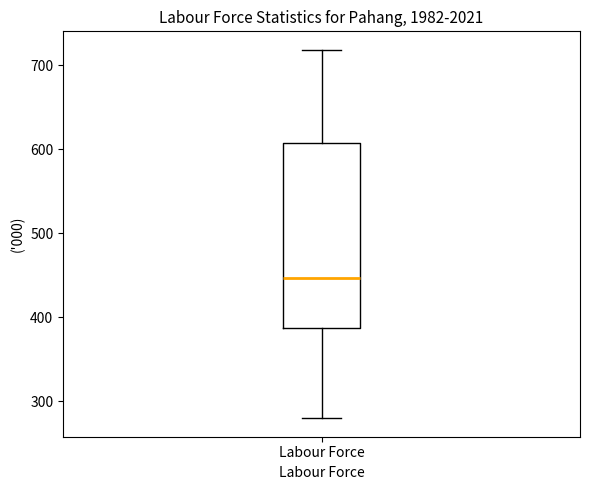

Where does the lower whisker of the box for Labour Force end on the y-axis? The values are not printed on the chart, so give them approximately, as read against the axis.

280